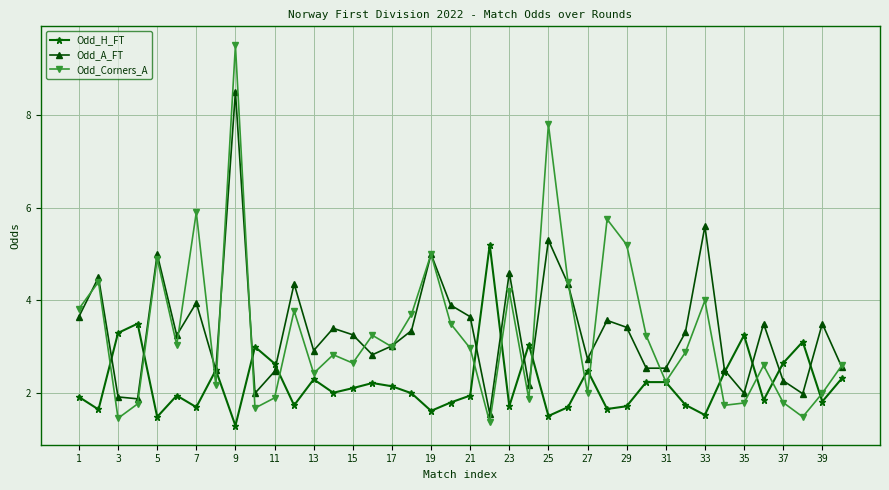

Rank the series by their maximum value, from lowest to highest.

Odd_H_FT, Odd_A_FT, Odd_Corners_A